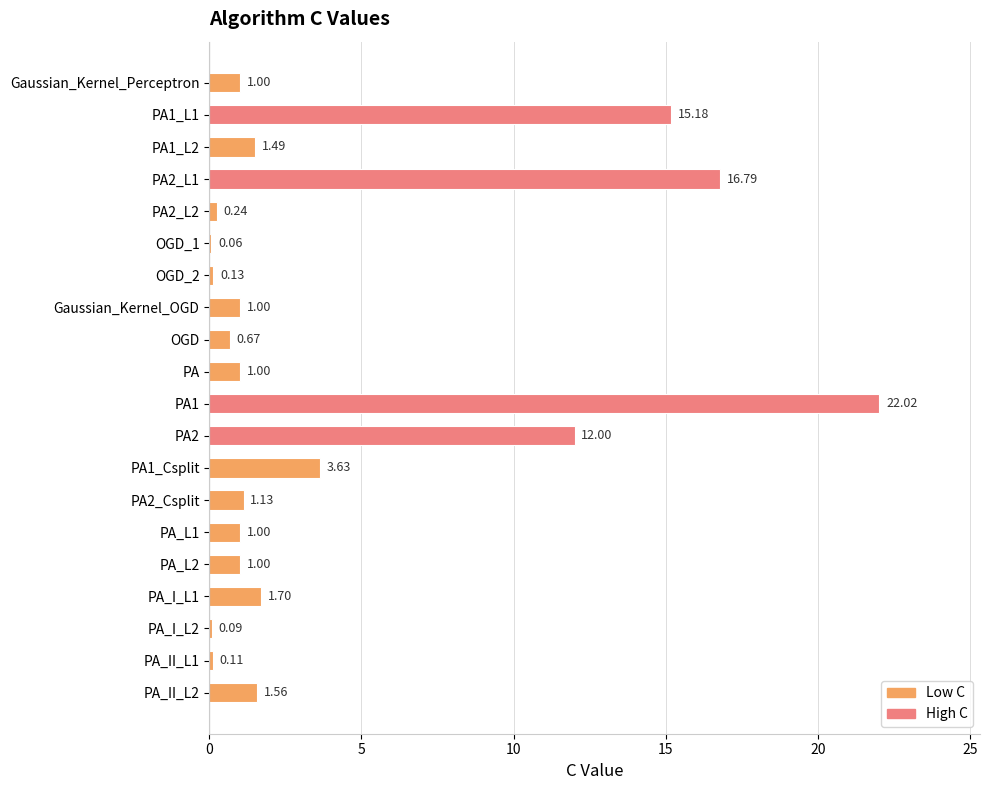

What is the change in value from PA2 to PA_II_L1?

-11.9